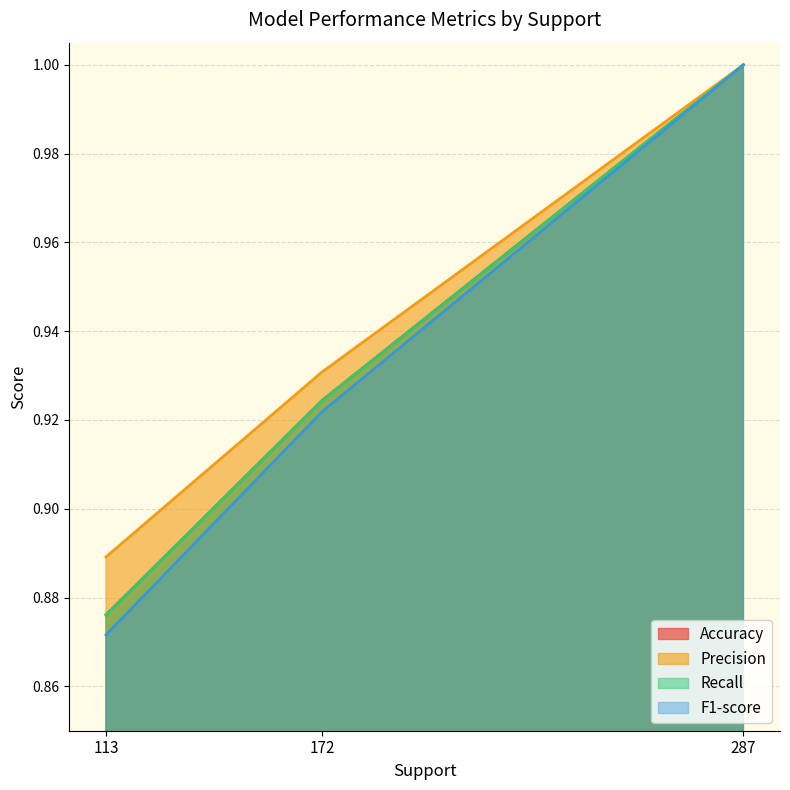

The F1-score series shows 0.9 at 113. True or false?

True